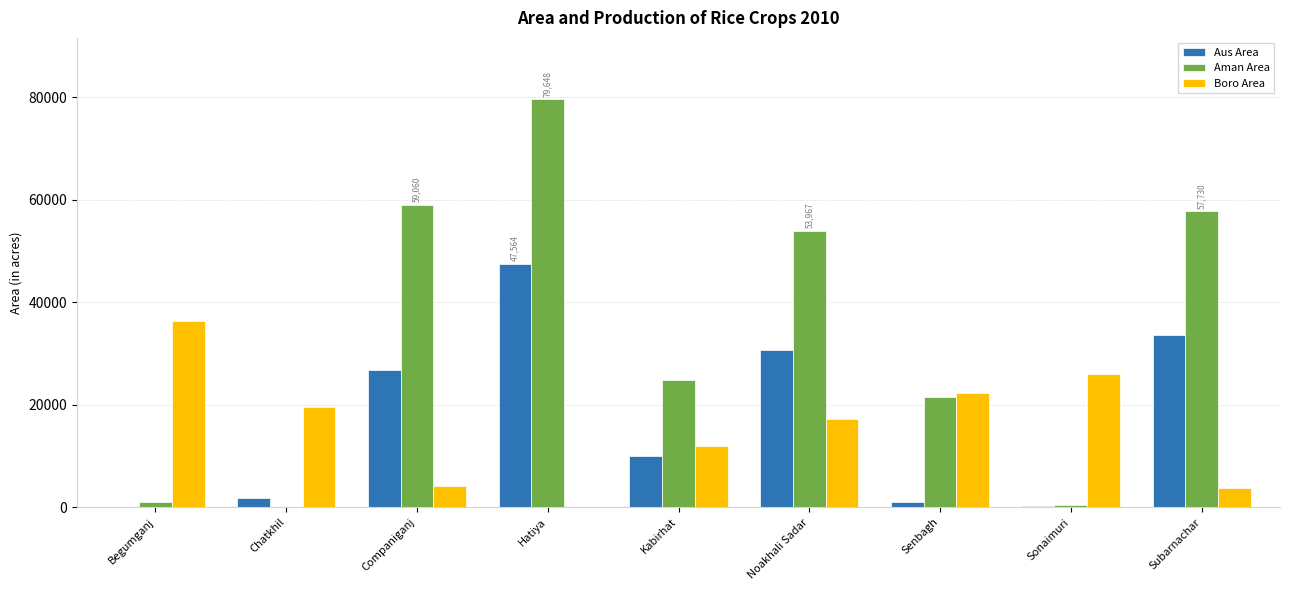

Which series changed the most between Companiganj and Senbagh?

Aman Area